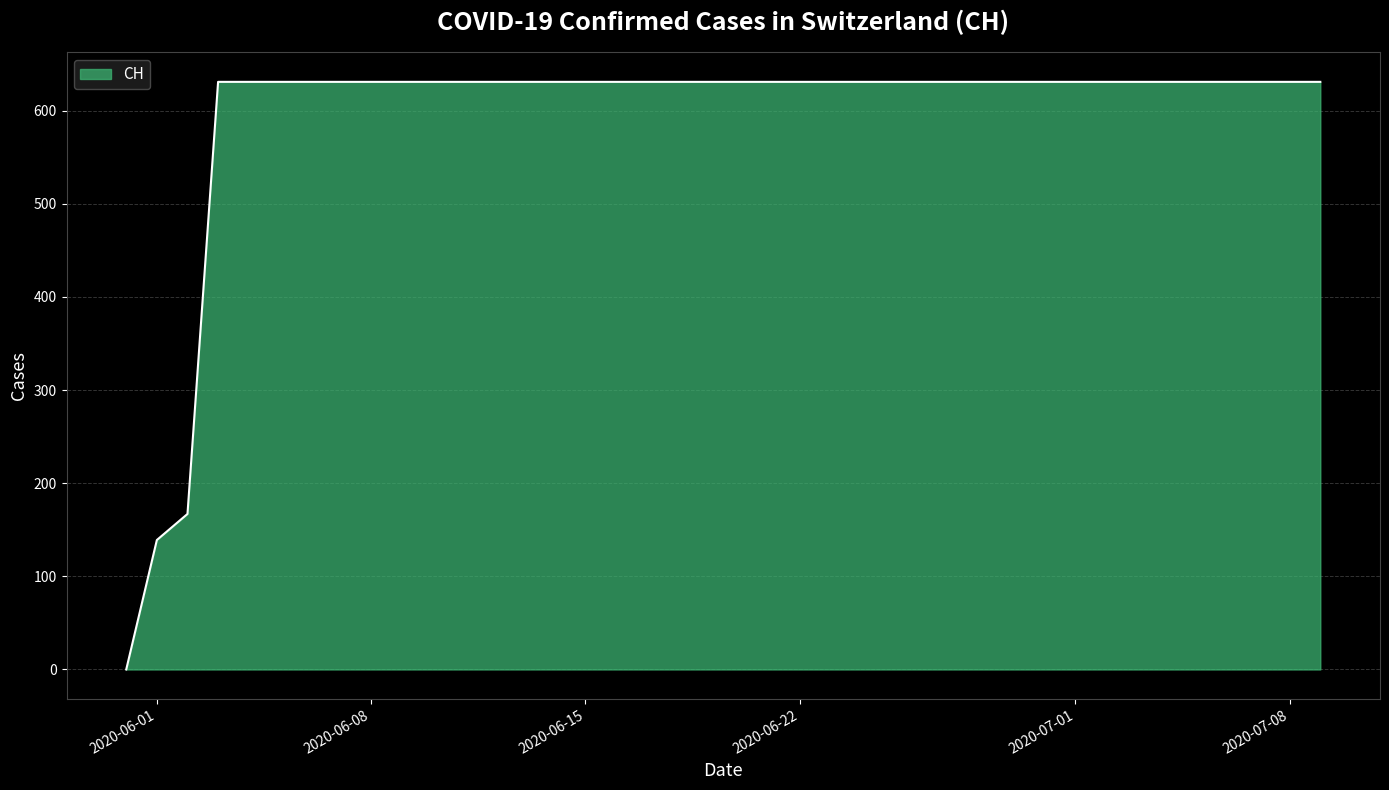

What is the maximum value shown in the chart?

631